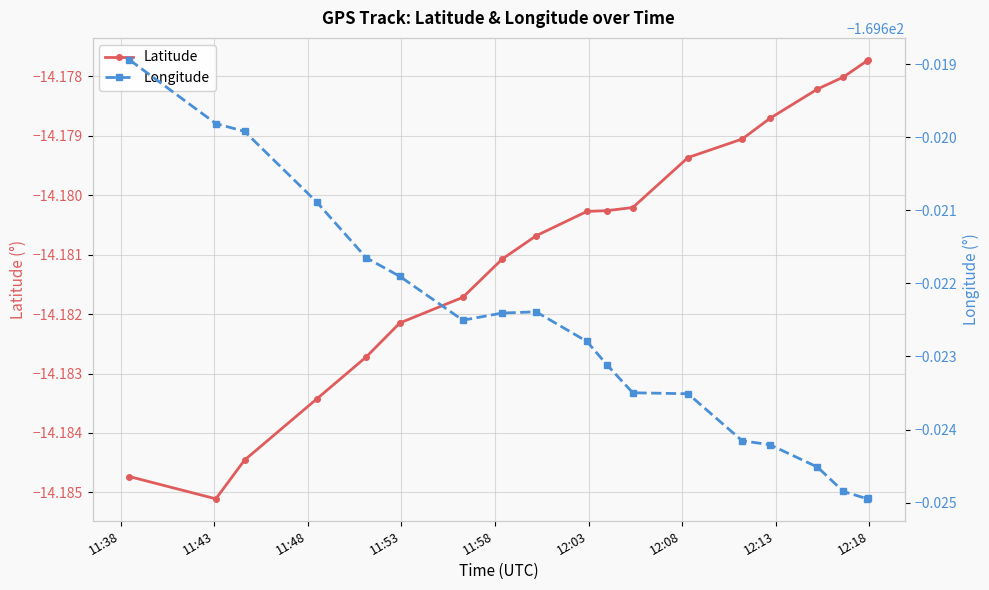

True or false: Latitude and Longitude intersect in this chart.

False